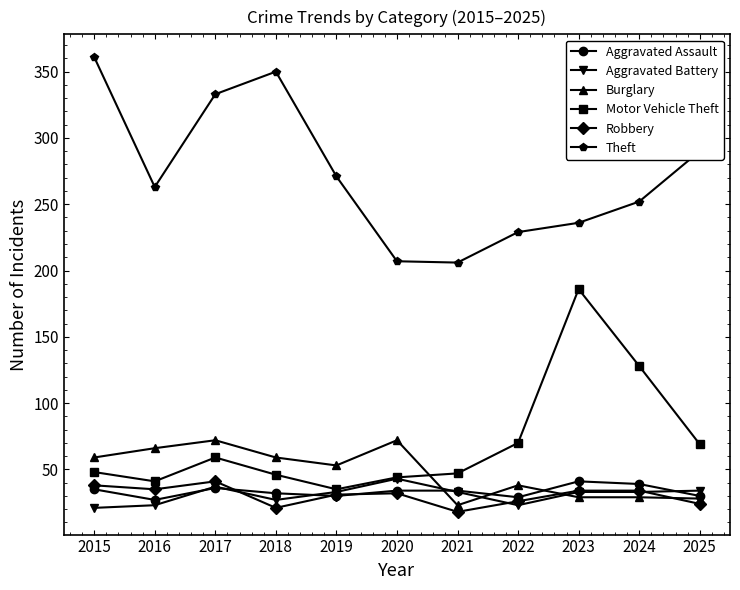

What is the minimum value shown in the chart?

18